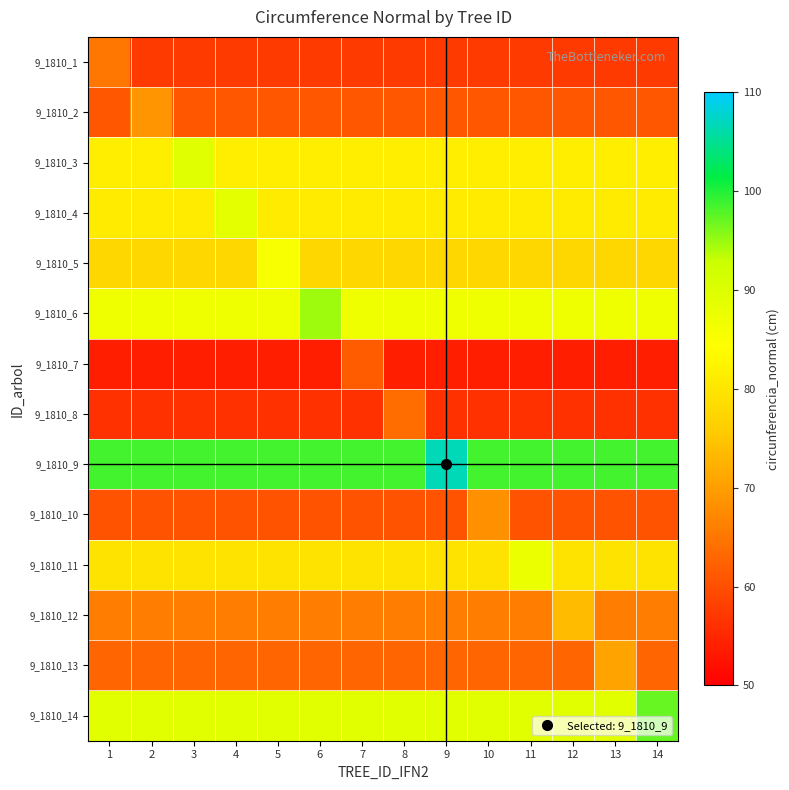

What is the total value across all series at 10?

1019.9